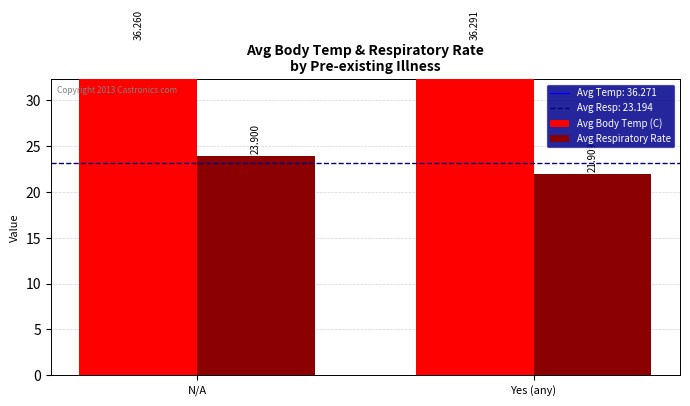

Rank the series by their maximum value, from highest to lowest.

Avg Body Temp (C), Avg Respiratory Rate